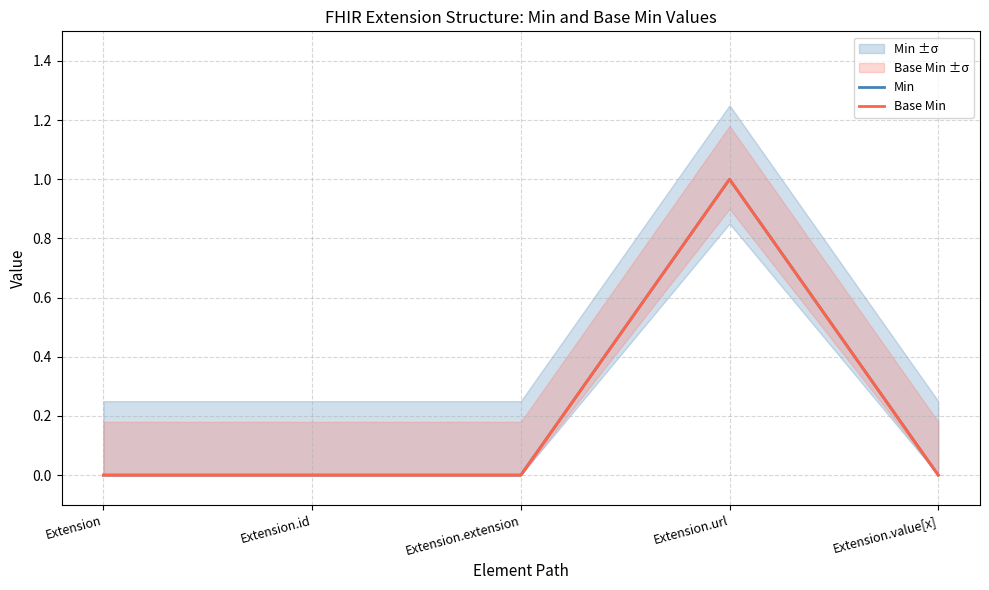

Which category has the highest value across all series?

Extension.url